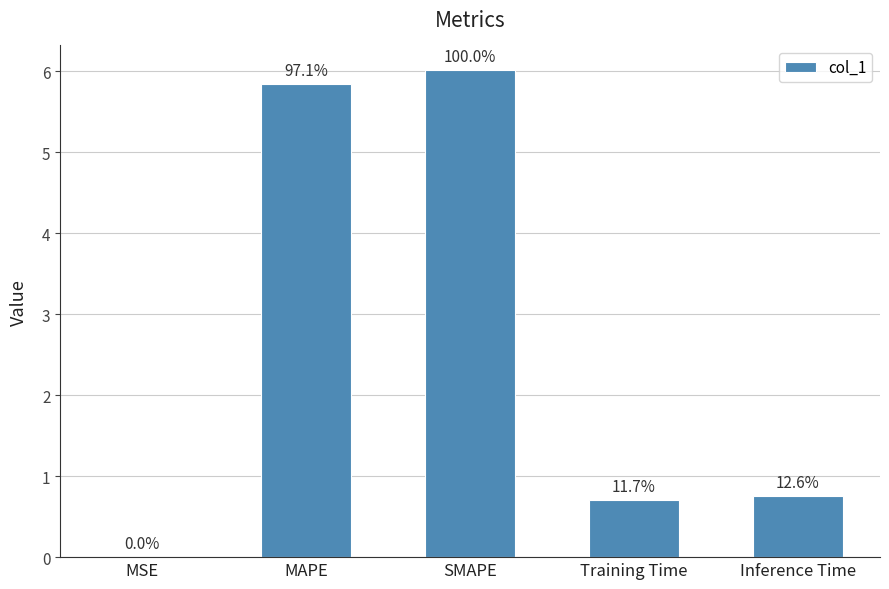

Which label corresponds to the largest value in the chart?

SMAPE